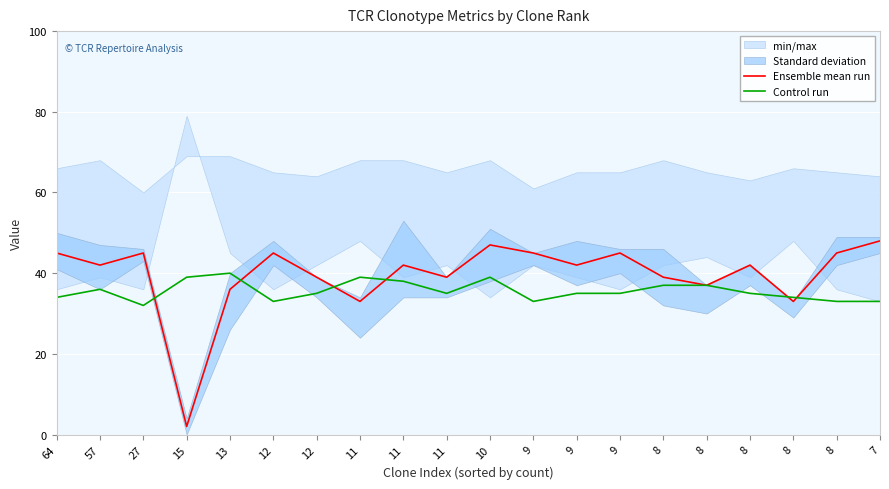

True or false: Ensemble mean run and Control run intersect in this chart.

True